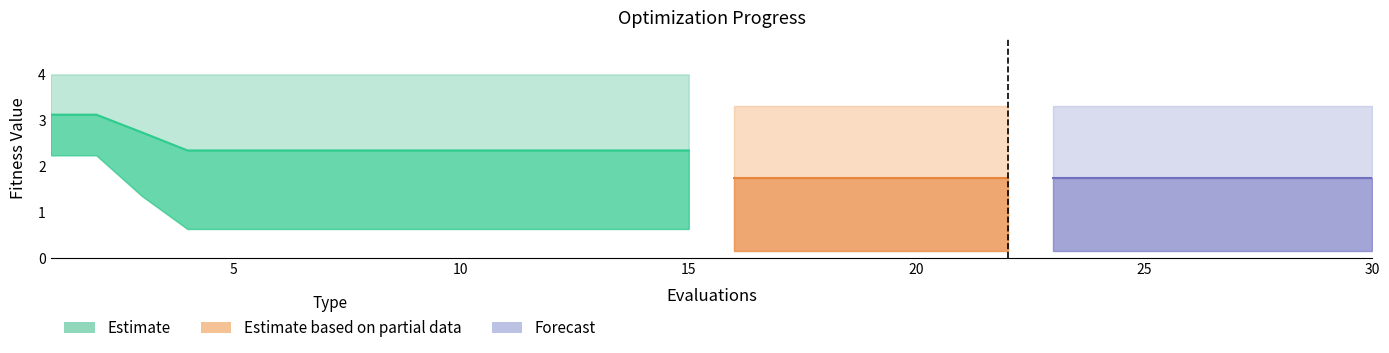

Reading right to left, transcribe all the data shown in this chart.

mean: 1.8	1.8	1.8	1.8	1.8	1.8	1.8	1.8	1.8	1.8	1.8	1.8	1.8	1.8	1.8	2.3	2.3	2.3	2.3	2.3	2.3	2.3	2.3	2.3	2.3	2.3	2.3	2.7	3.1	3.1
best: 0.1	0.1	0.1	0.1	0.1	0.1	0.1	0.1	0.1	0.1	0.1	0.1	0.1	0.1	0.1	0.6	0.6	0.6	0.6	0.6	0.6	0.6	0.6	0.6	0.6	0.6	0.6	1.4	2.2	2.2
worst: 3.3	3.3	3.3	3.3	3.3	3.3	3.3	3.3	3.3	3.3	3.3	3.3	3.3	3.3	3.3	4.0	4.0	4.0	4.0	4.0	4.0	4.0	4.0	4.0	4.0	4.0	4.0	4.0	4.0	4.0